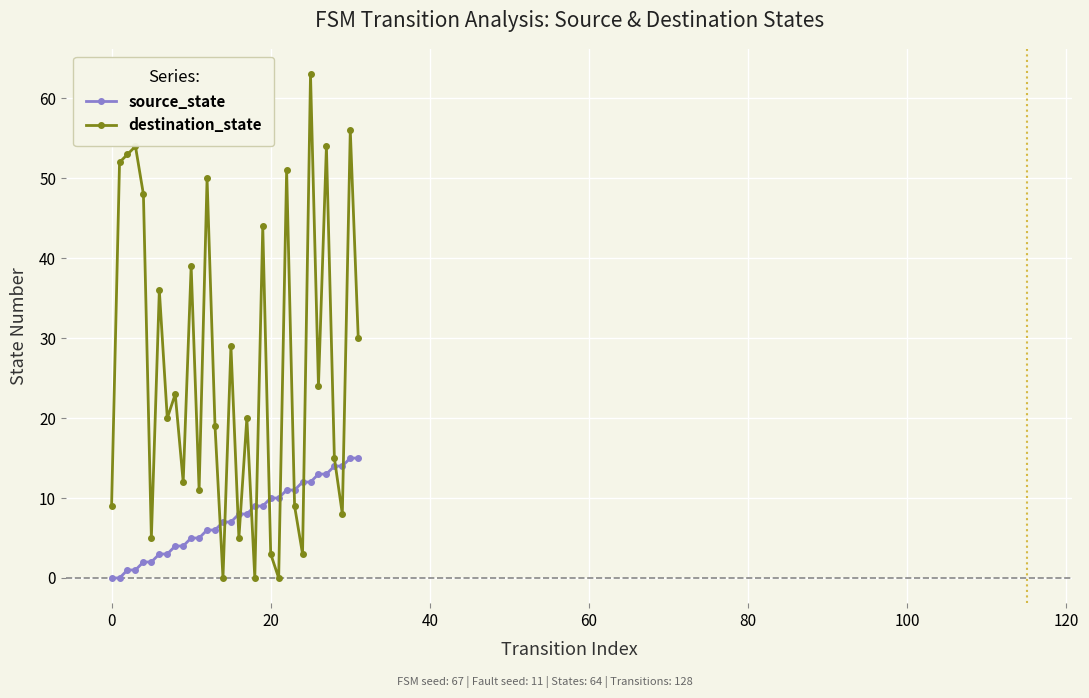

After their last crossing, which series has the higher values: source_state or destination_state?

destination_state